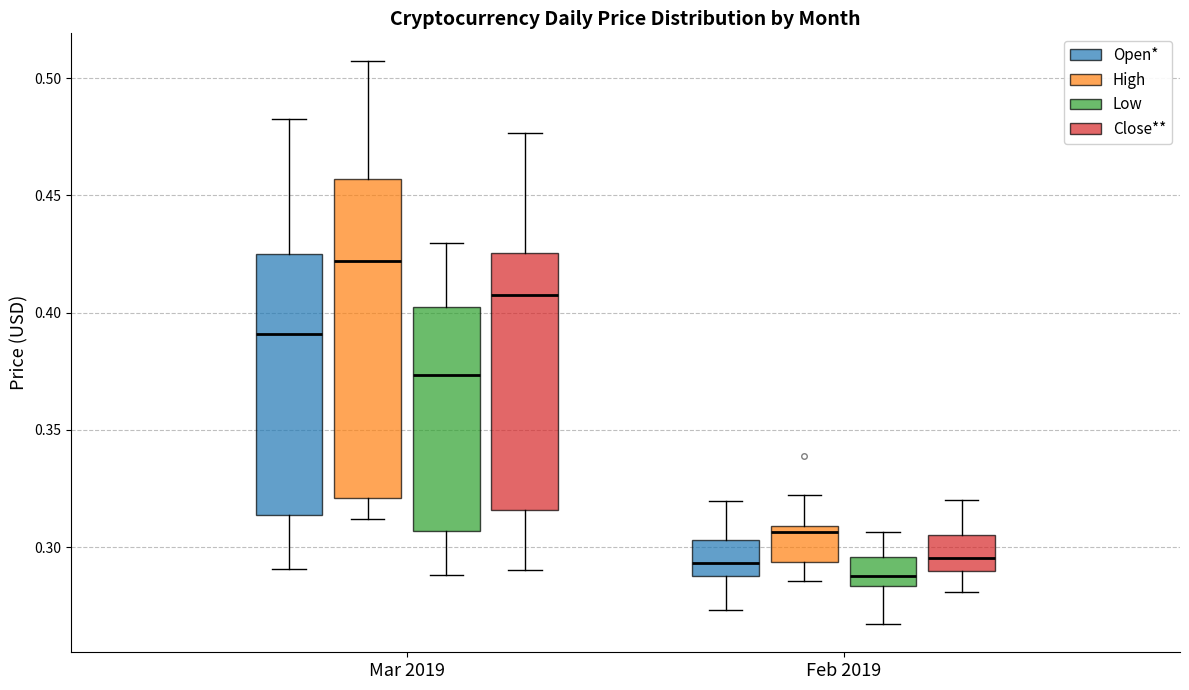

Reading left to right, read every box against the y-axis: the position of its median line, the range the box covers, and the ends of its whiskers. The values are not printed on the chart, so give them approximately, as read against the axis.

Mar 2019 (Open*): median 0.390, box 0.315 to 0.425, whiskers 0.290 to 0.485
Mar 2019 (High): median 0.420, box 0.320 to 0.455, whiskers 0.310 to 0.505
Mar 2019 (Low): median 0.375, box 0.305 to 0.405, whiskers 0.290 to 0.430
Mar 2019 (Close**): median 0.405, box 0.315 to 0.425, whiskers 0.290 to 0.475
Feb 2019 (Open*): median 0.295, box 0.290 to 0.305, whiskers 0.275 to 0.320
Feb 2019 (High): median 0.305, box 0.295 to 0.310, whiskers 0.285 to 0.320
Feb 2019 (Low): median 0.290, box 0.285 to 0.295, whiskers 0.265 to 0.305
Feb 2019 (Close**): median 0.295, box 0.290 to 0.305, whiskers 0.280 to 0.320